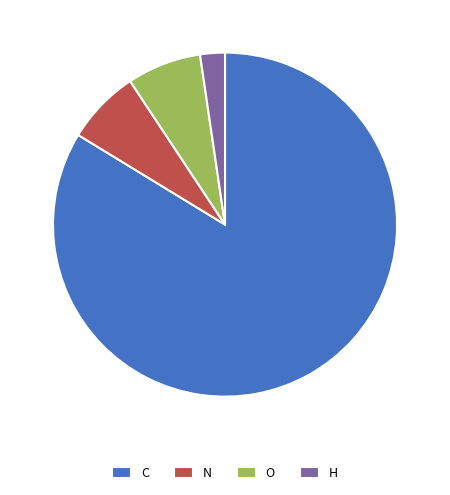

What is the ratio of the value at C to the value at H?

36.0